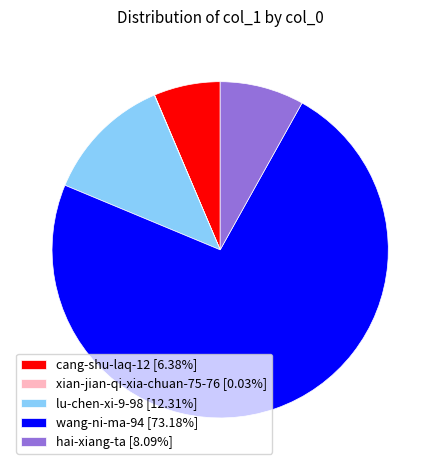

Does any single category account for the majority?

Yes